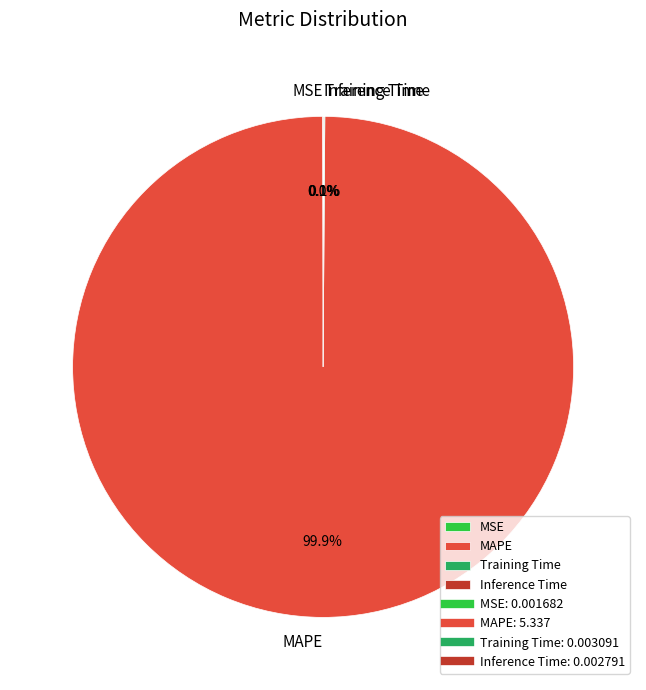

Is it true that MAPE is 100% of the pie?

True